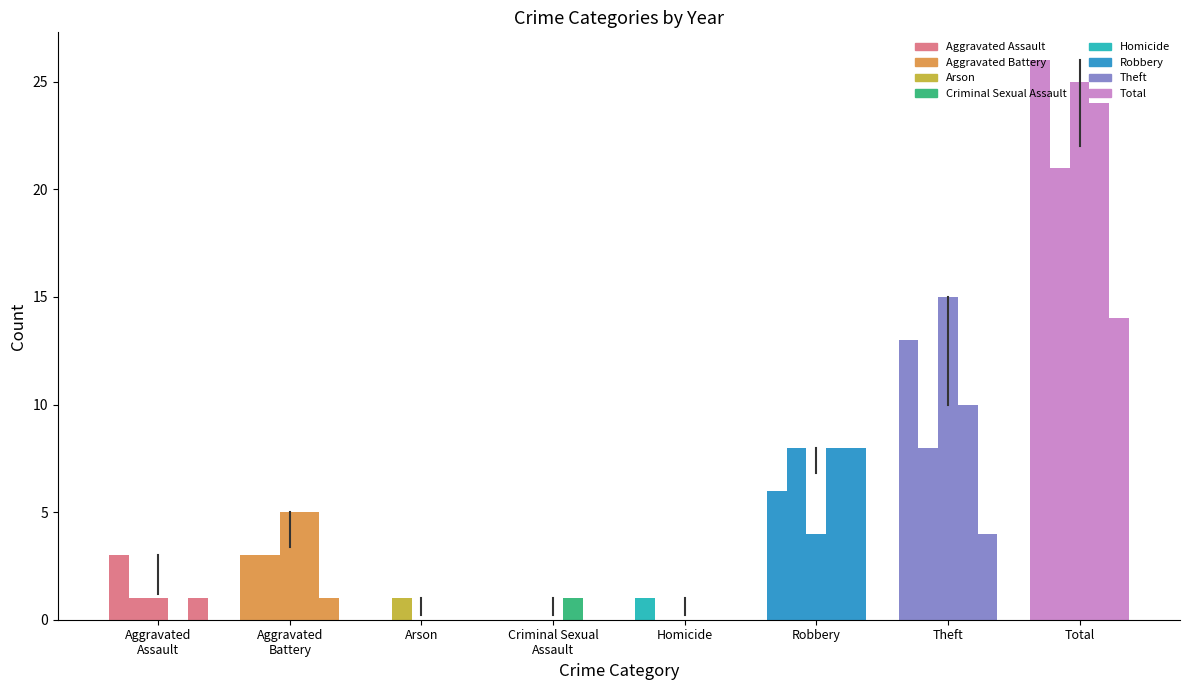

What is the difference between the second highest and second lowest values in the 2021 series?

8